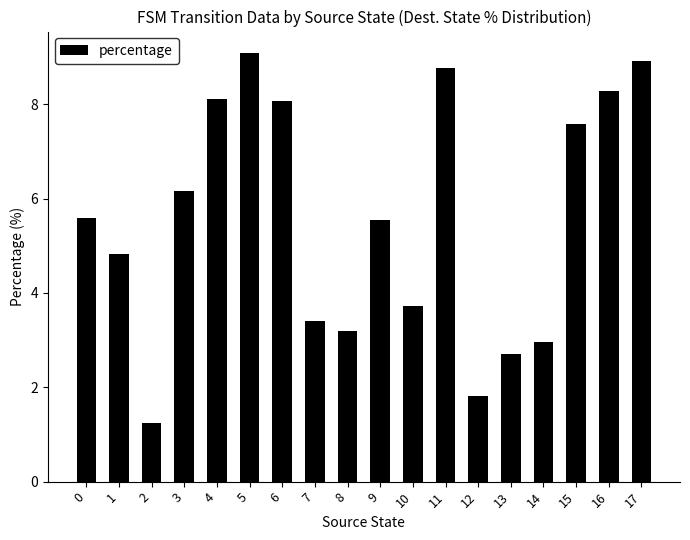

Does the chart contain stacked bars?

No